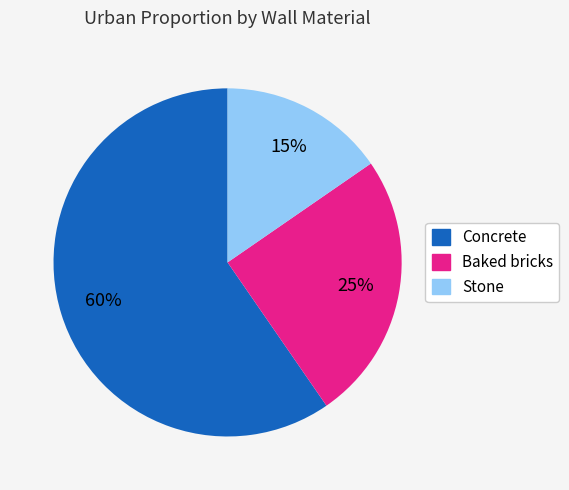

True or false: Baked bricks accounts for 40% of the total.

False